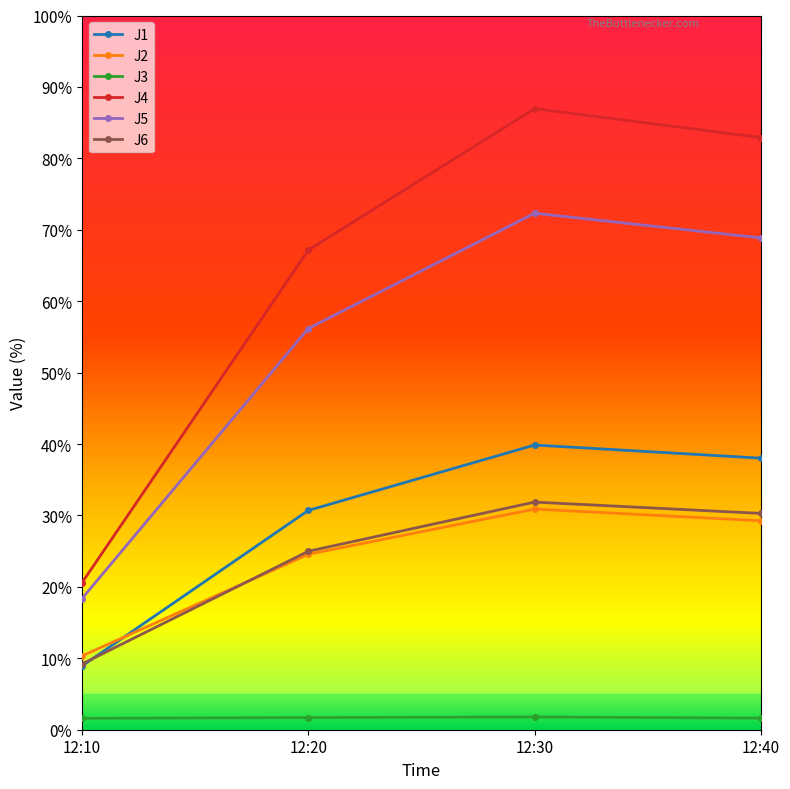

Which series has the widest spread of values?

J4